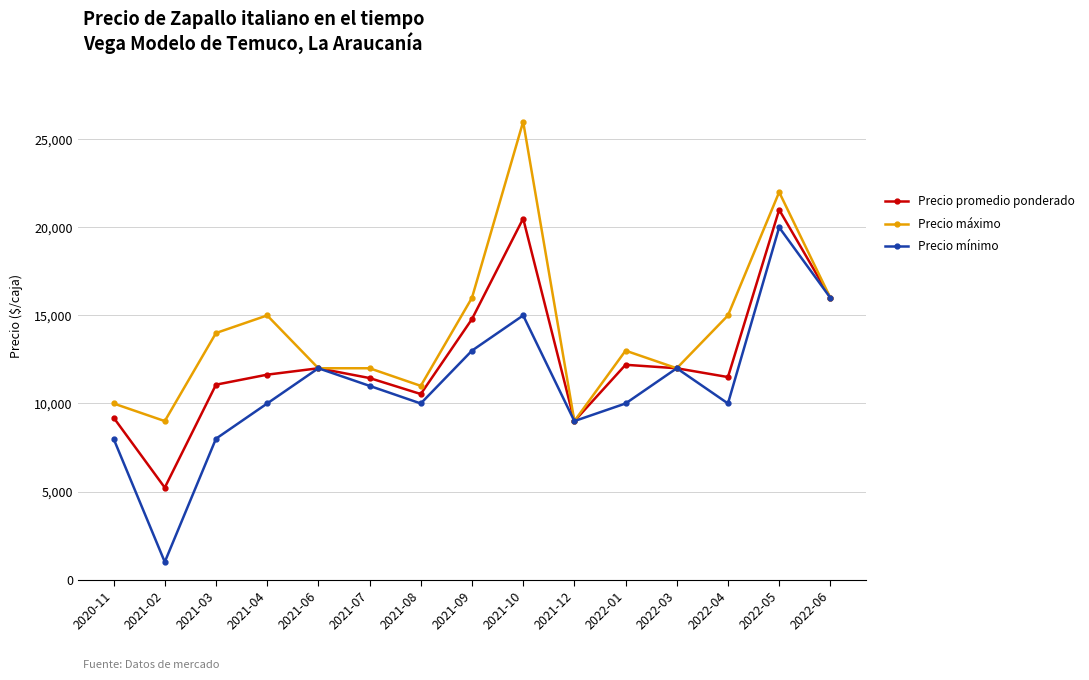

Does the chart display data point markers on the line(s)?

Yes